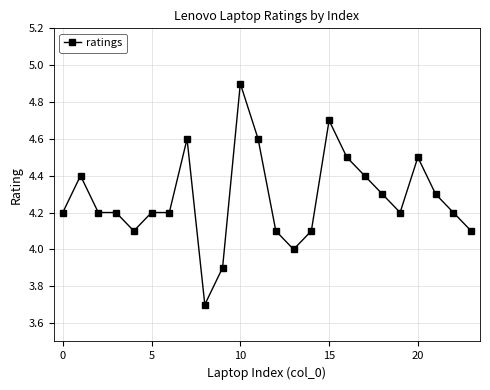

Count the number of data series in this chart.

1